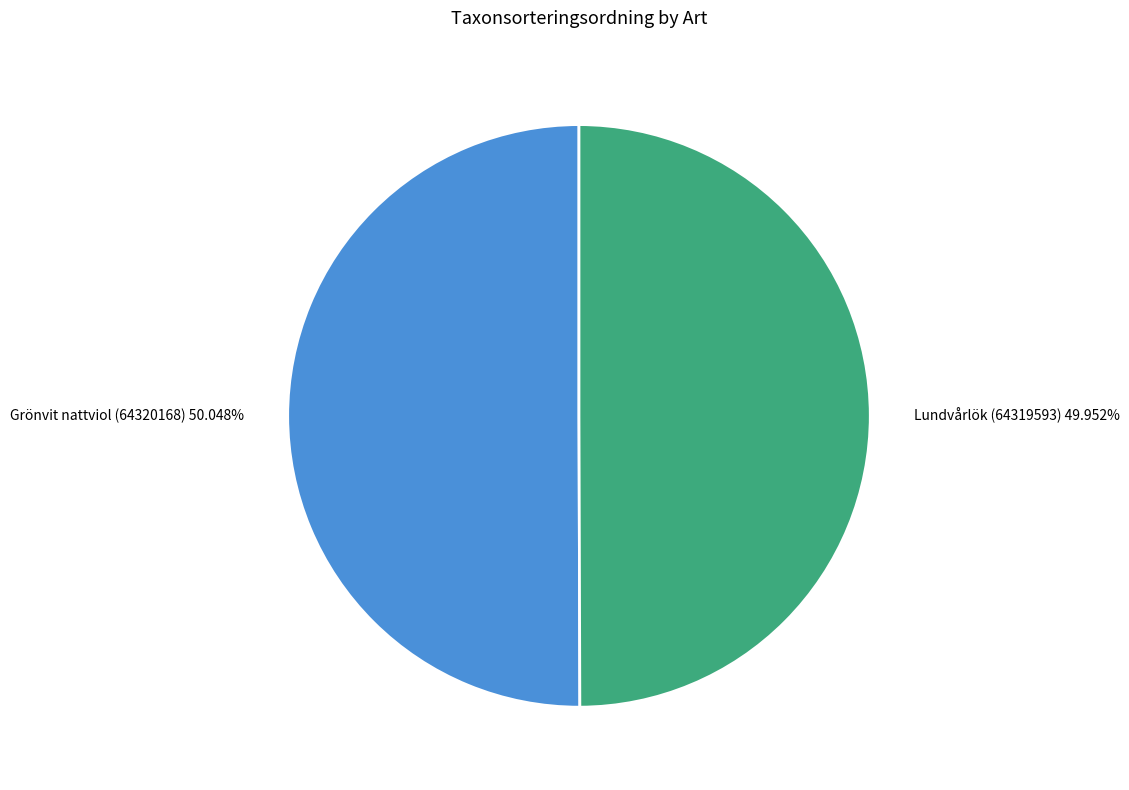

Do Grönvit nattviol (64320168) and Lundvårlök (64319593) together represent more than half of the pie?

Yes